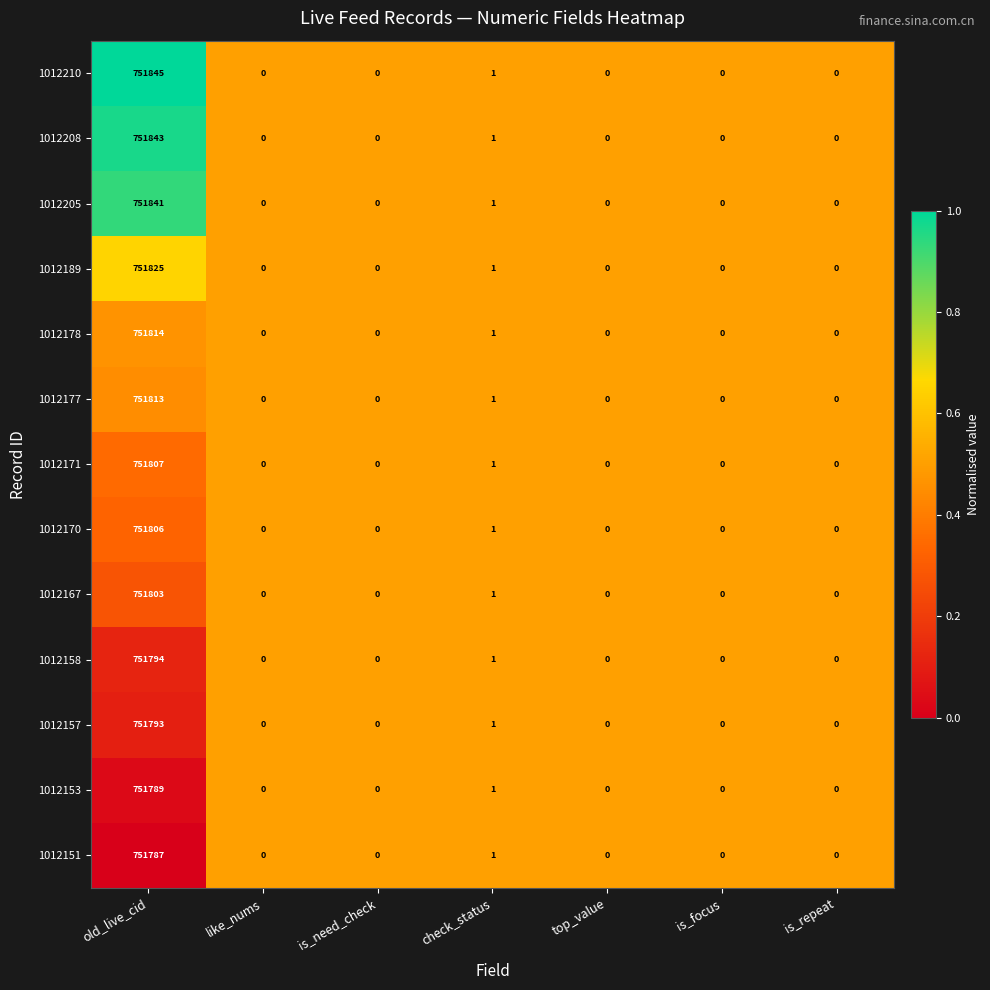

Where is 1012151 nearest to the value 375893?

check_status